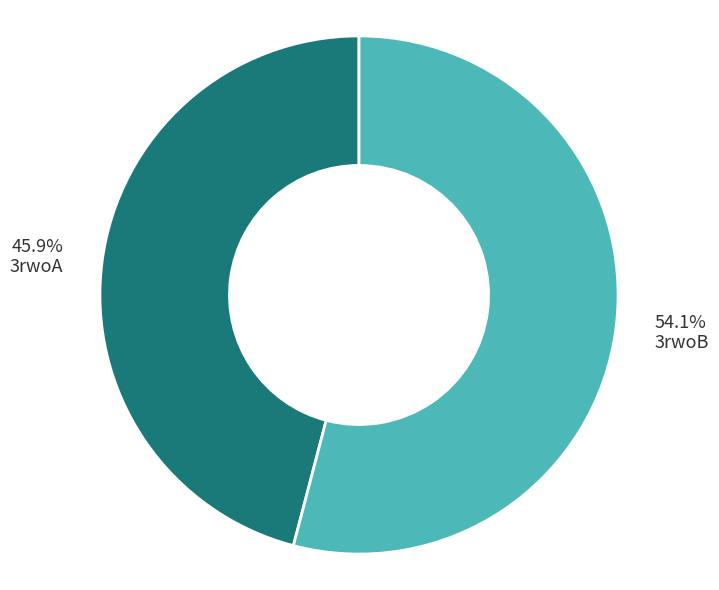

To the nearest percent, what is the difference between the largest and smallest slice percentages?

8%